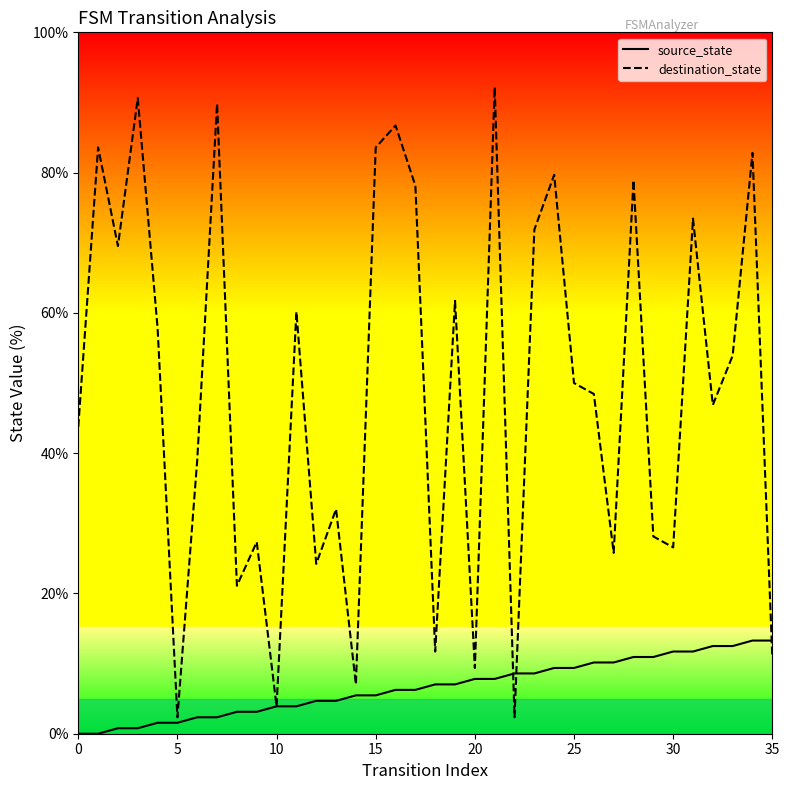

Count the number of data series in this chart.

2